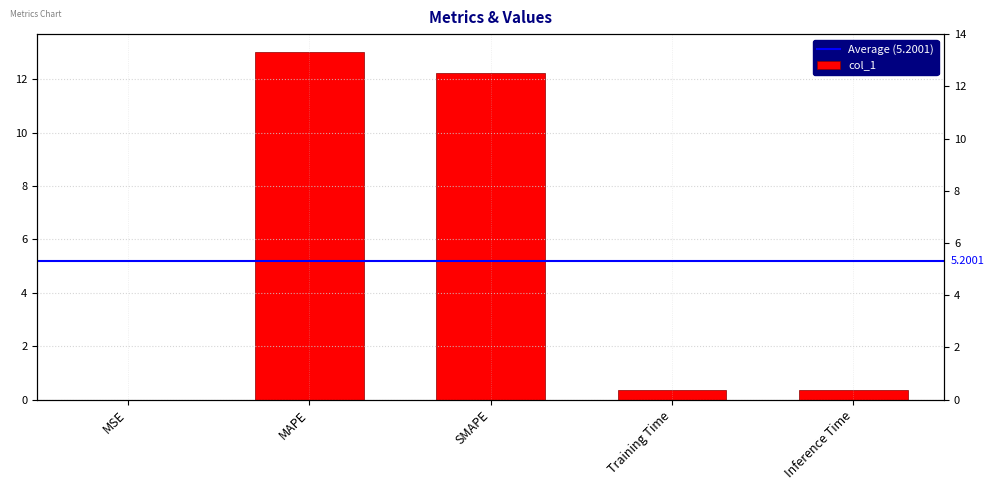

Rank the categories by value from highest to lowest.

MAPE, SMAPE, Inference Time, Training Time, MSE